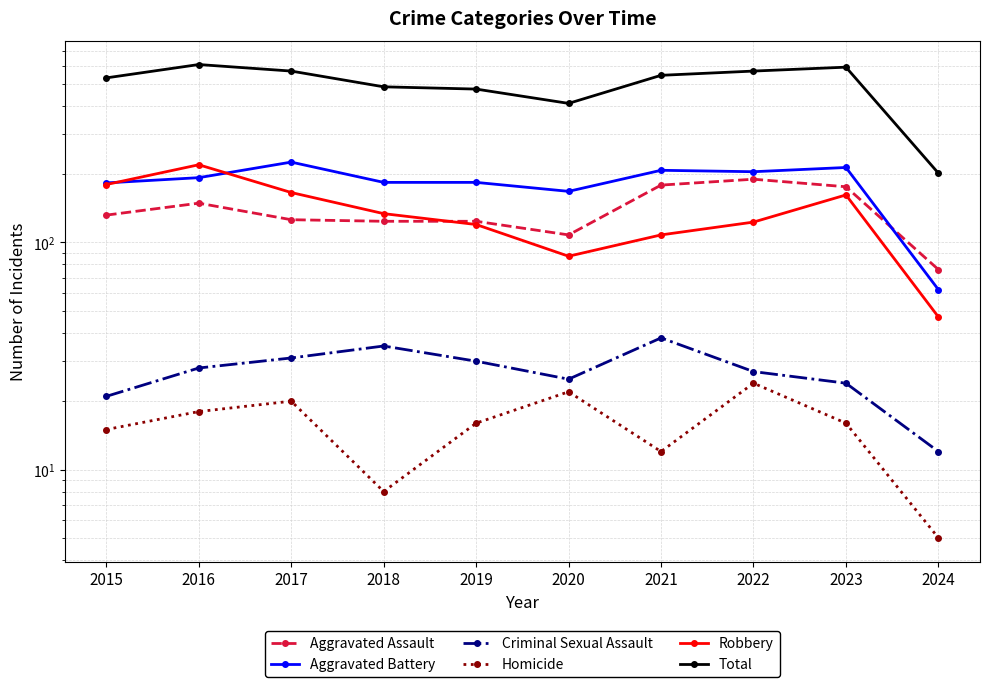

What is the minimum value for Robbery?

47